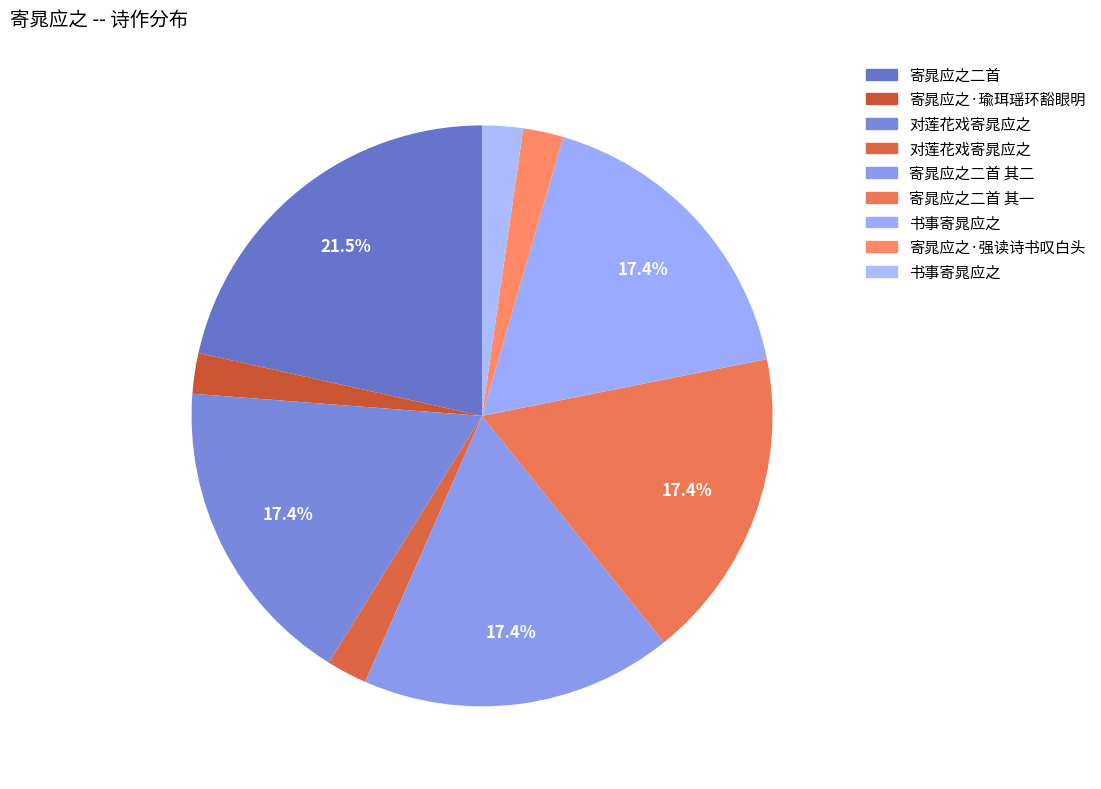

How many segments does this pie chart have?

9